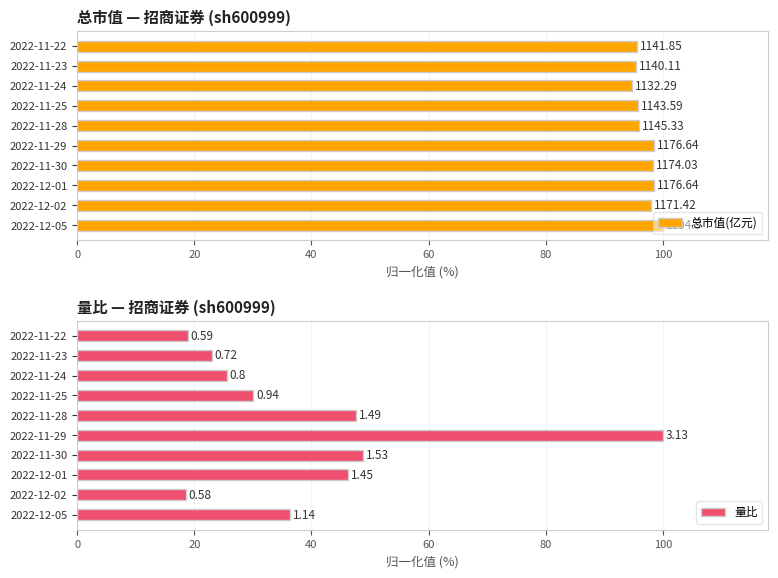

Which series has the widest spread of values?

量比